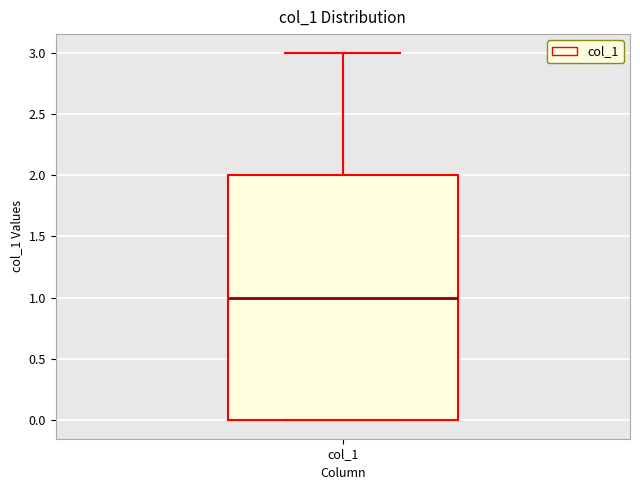

Where is the lower edge of the box for col_1 on the y-axis? The values are not printed on the chart, so give them approximately, as read against the axis.

0